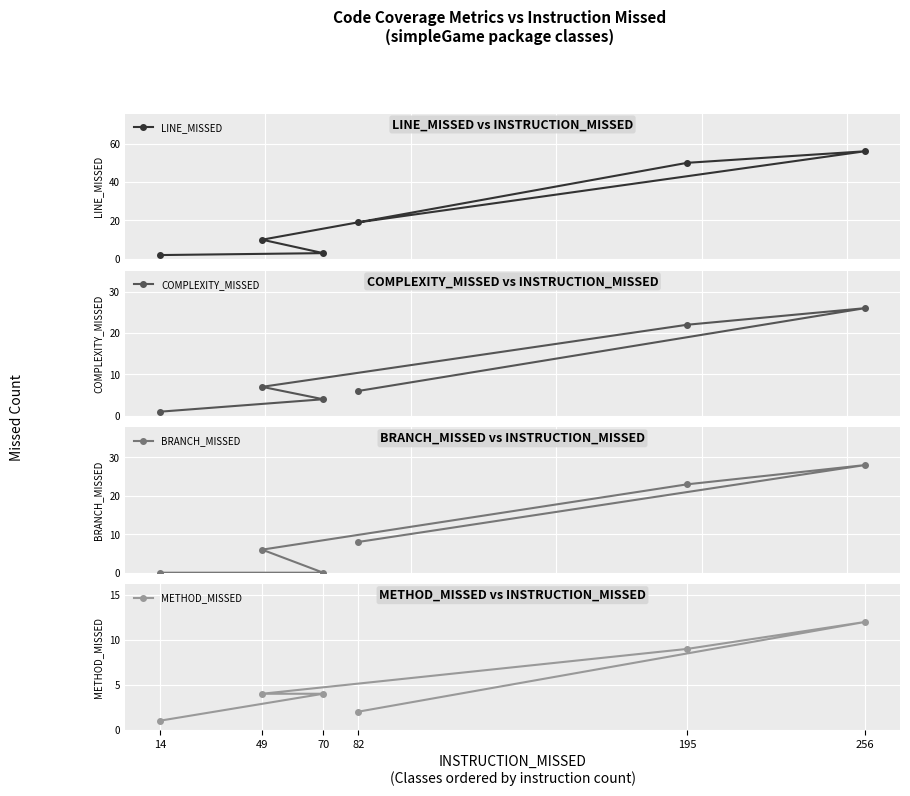

Between 49 and 82, which is larger?

82